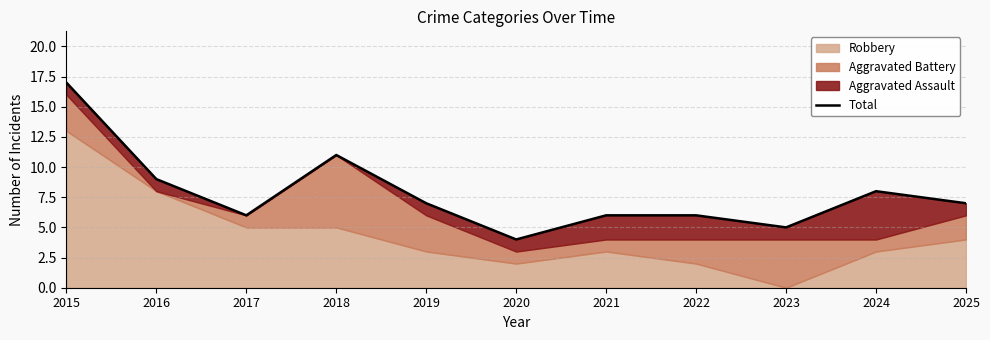

Rank the categories by value from lowest to highest.

2020, 2023, 2017, 2021, 2022, 2019, 2025, 2024, 2016, 2018, 2015